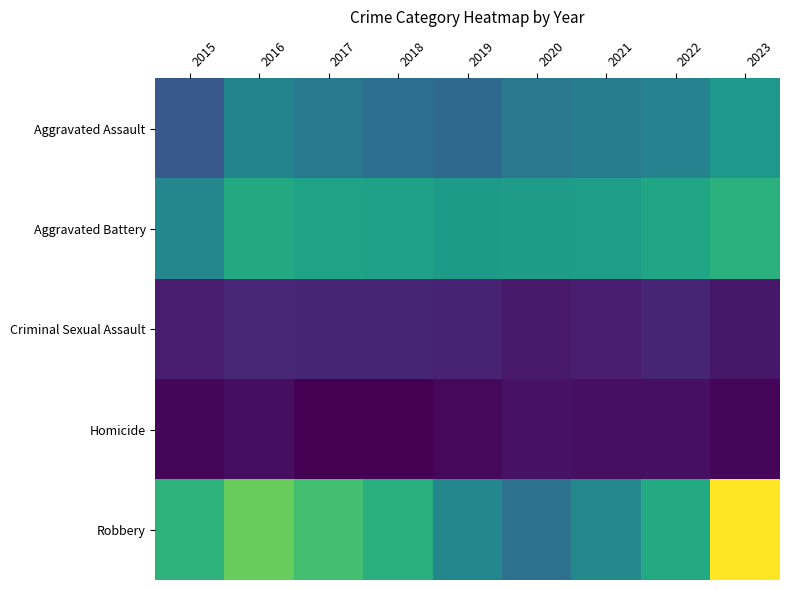

Reading right to left, transcribe all the data shown in this chart.

Aggravated Assault: 2023=170	2022=142	2021=135	2020=129	2019=112	2018=118	2017=130	2016=145	2015=92
Aggravated Battery: 2023=202	2022=186	2021=177	2020=175	2019=173	2018=182	2017=184	2016=192	2015=148
Criminal Sexual Assault: 2023=27	2022=39	2021=30	2020=28	2019=37	2018=38	2017=39	2016=40	2015=30
Homicide: 2023=12	2022=20	2021=19	2020=22	2019=14	2018=7	2017=8	2016=18	2015=12
Robbery: 2023=312	2022=194	2021=150	2020=121	2019=149	2018=200	2017=220	2016=241	2015=204